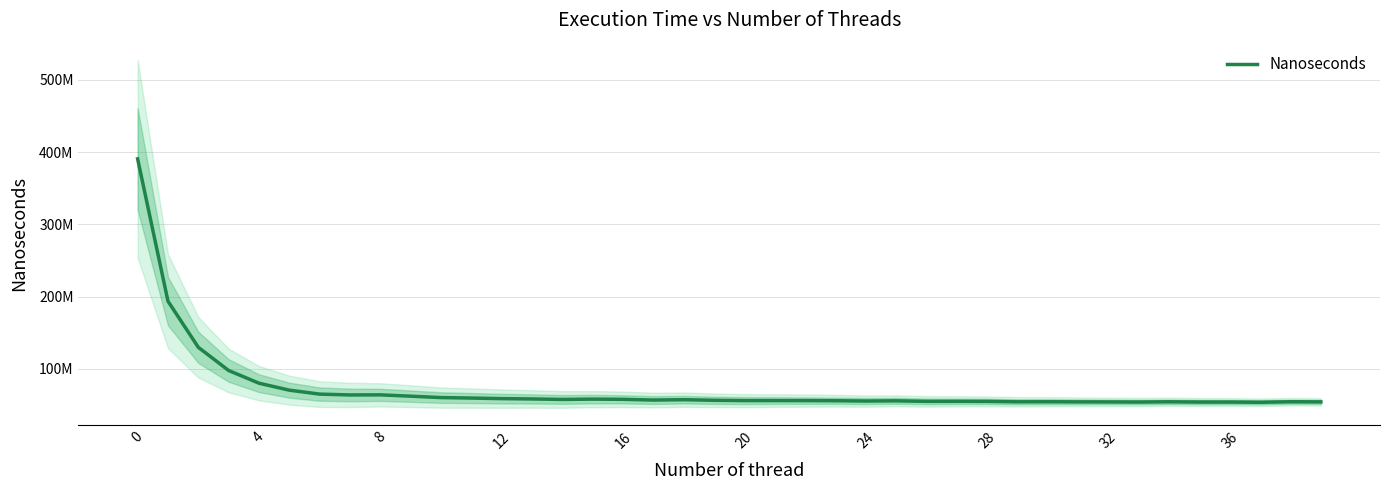

Approximately how many times larger is the value at 29 compared to 32?

1.0